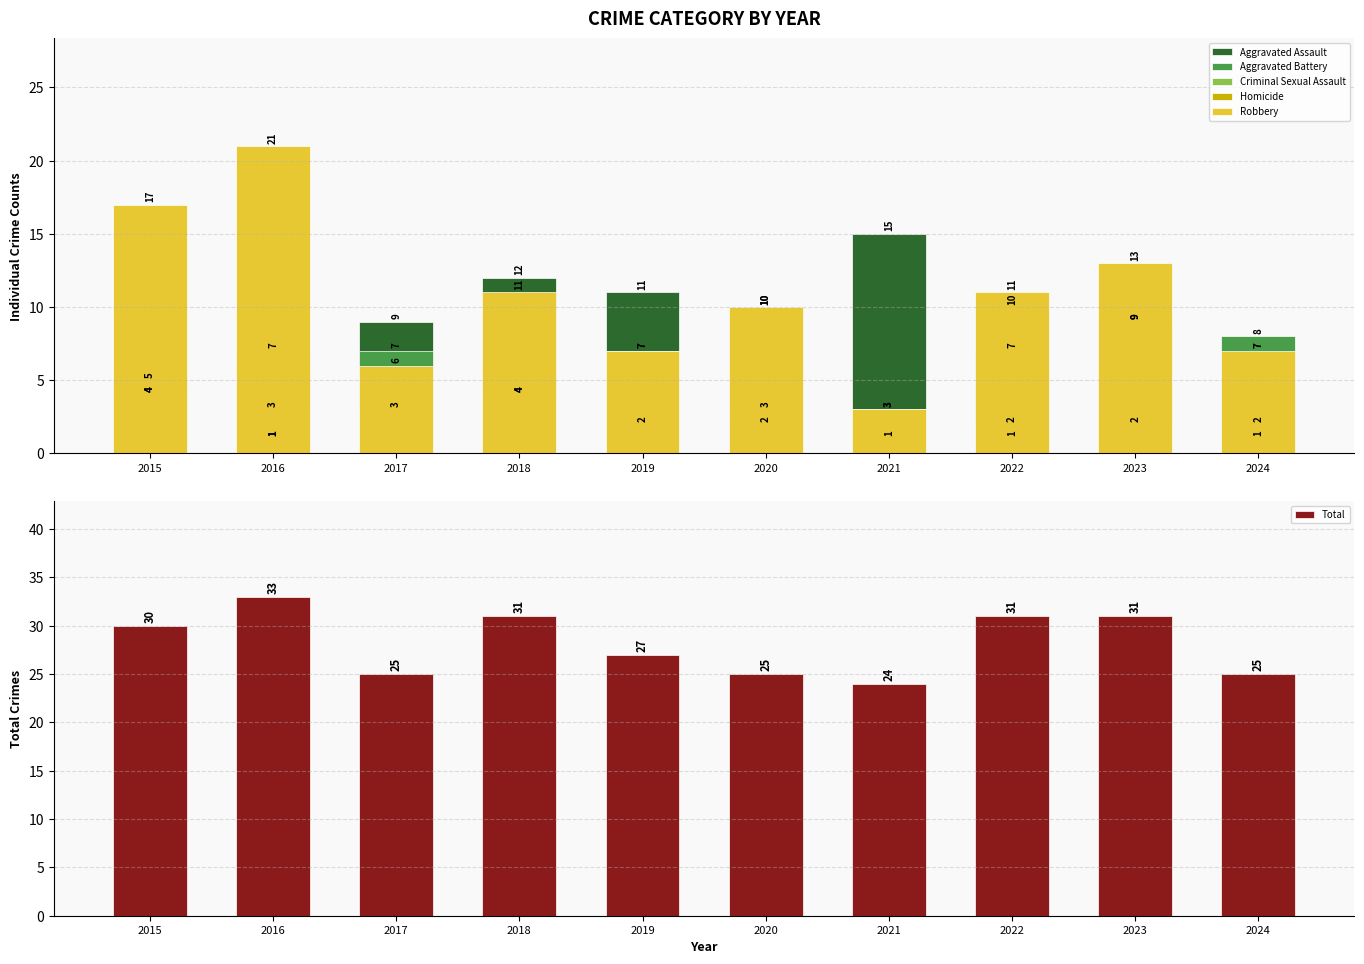

What is the spread (max minus min) of values at 2016?

32